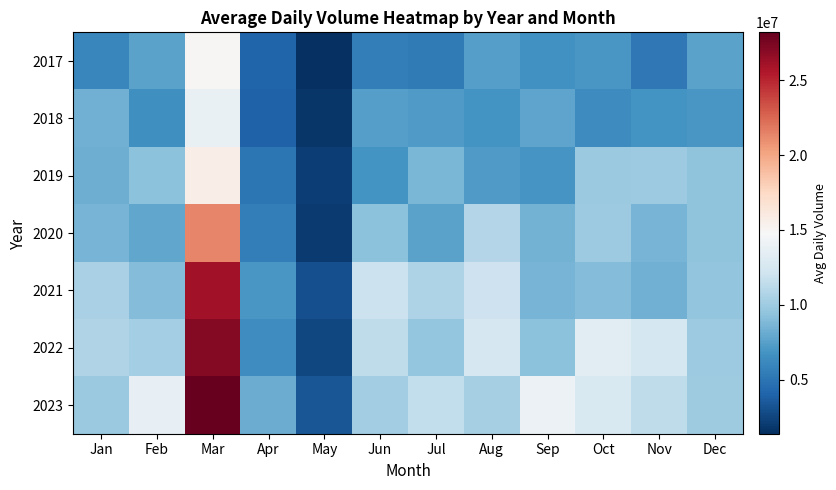

Which series has the largest range (max minus min)?

2023